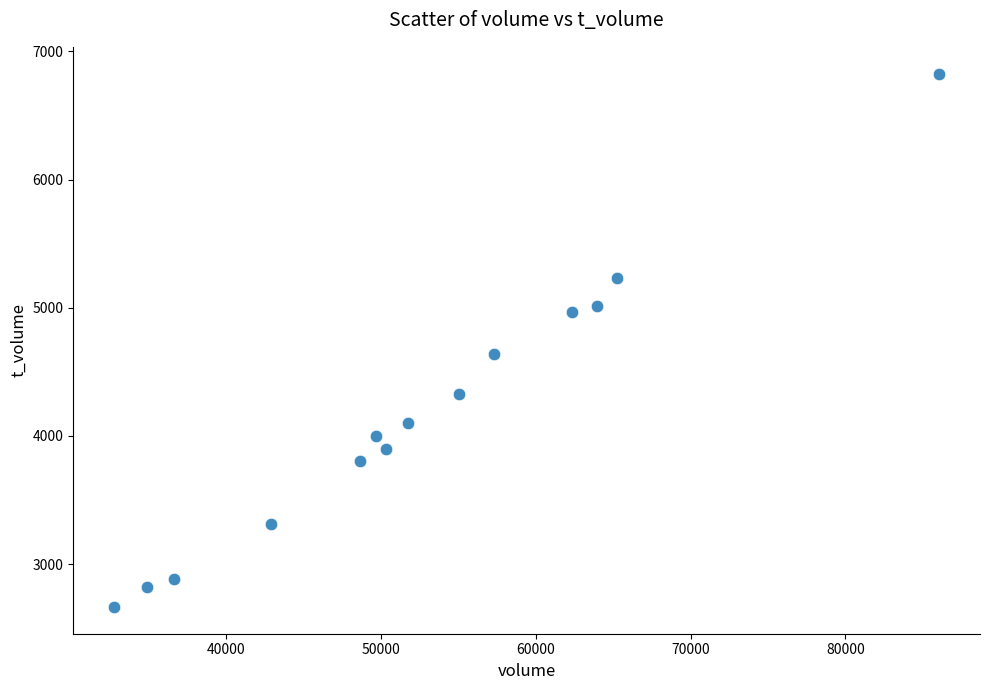

What Y value in the scatter plot is closest to 4746?

4642